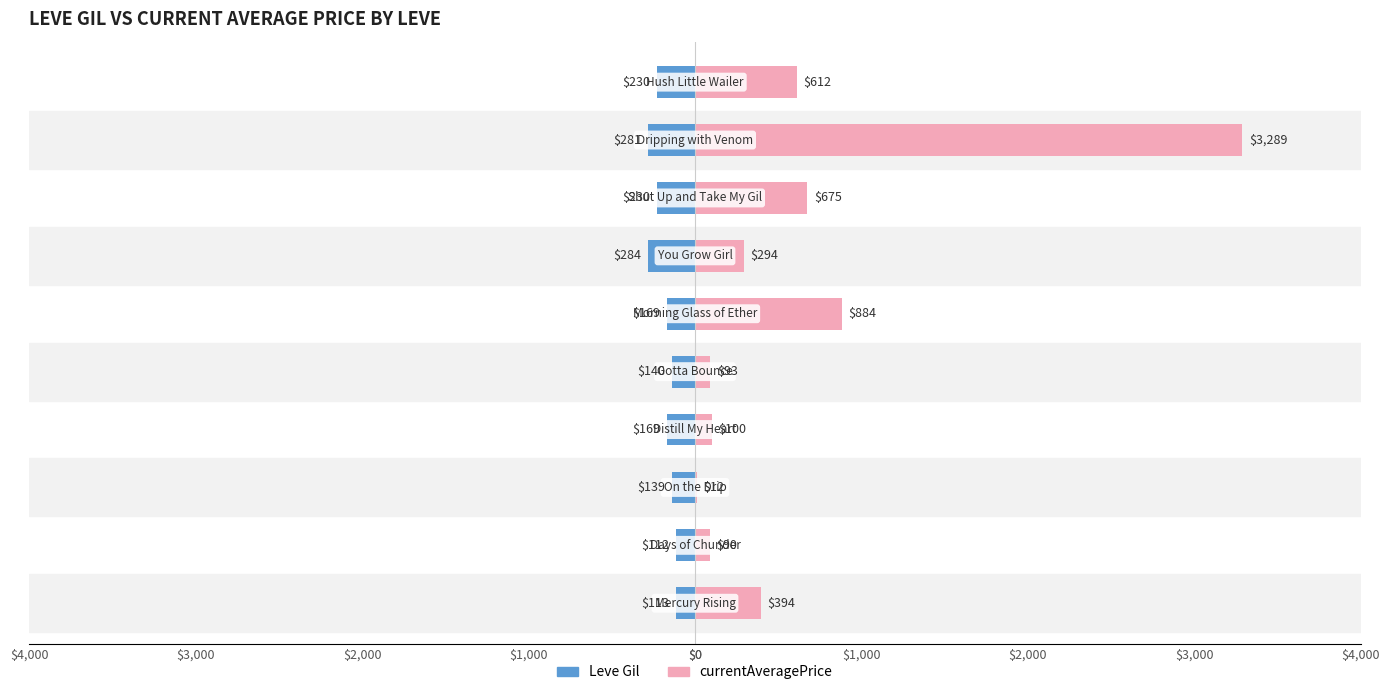

Which series has the largest range (max minus min)?

currentAveragePrice